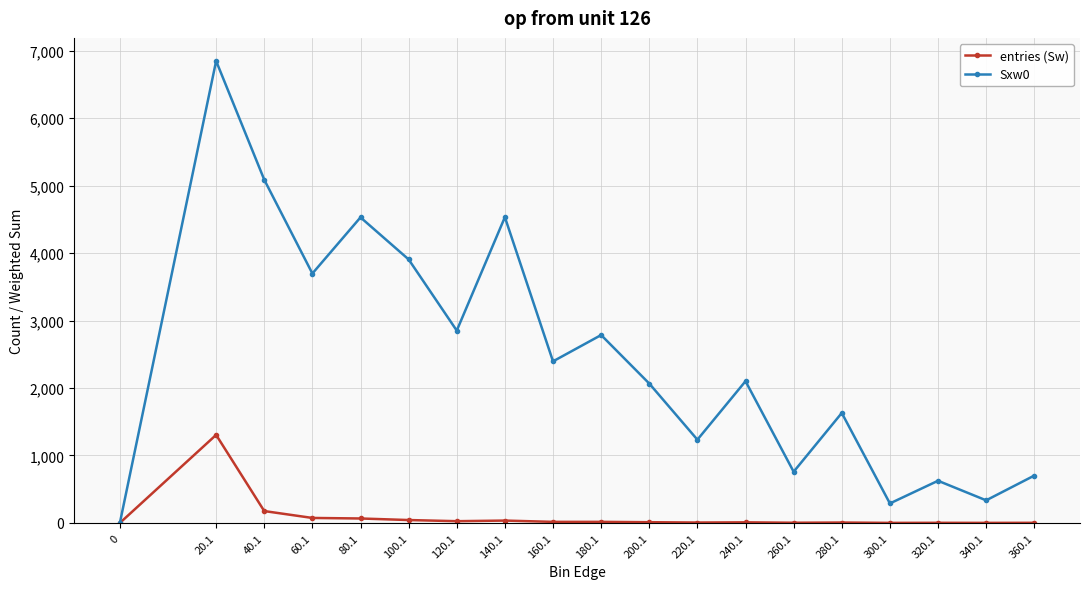

In Sxw0, how many points are lower than both neighbors (excluding endpoints)?

7